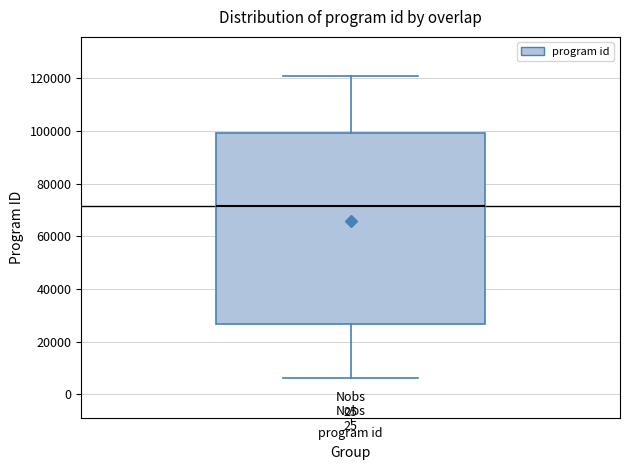

Read this box plot against the y-axis: the position of the median line, the range covered by the box, and the ends of both whiskers. The values are not printed on the chart, so give them approximately, as read against the axis.

median 72000, box 26000 to 100000, whiskers 6000 to 120000